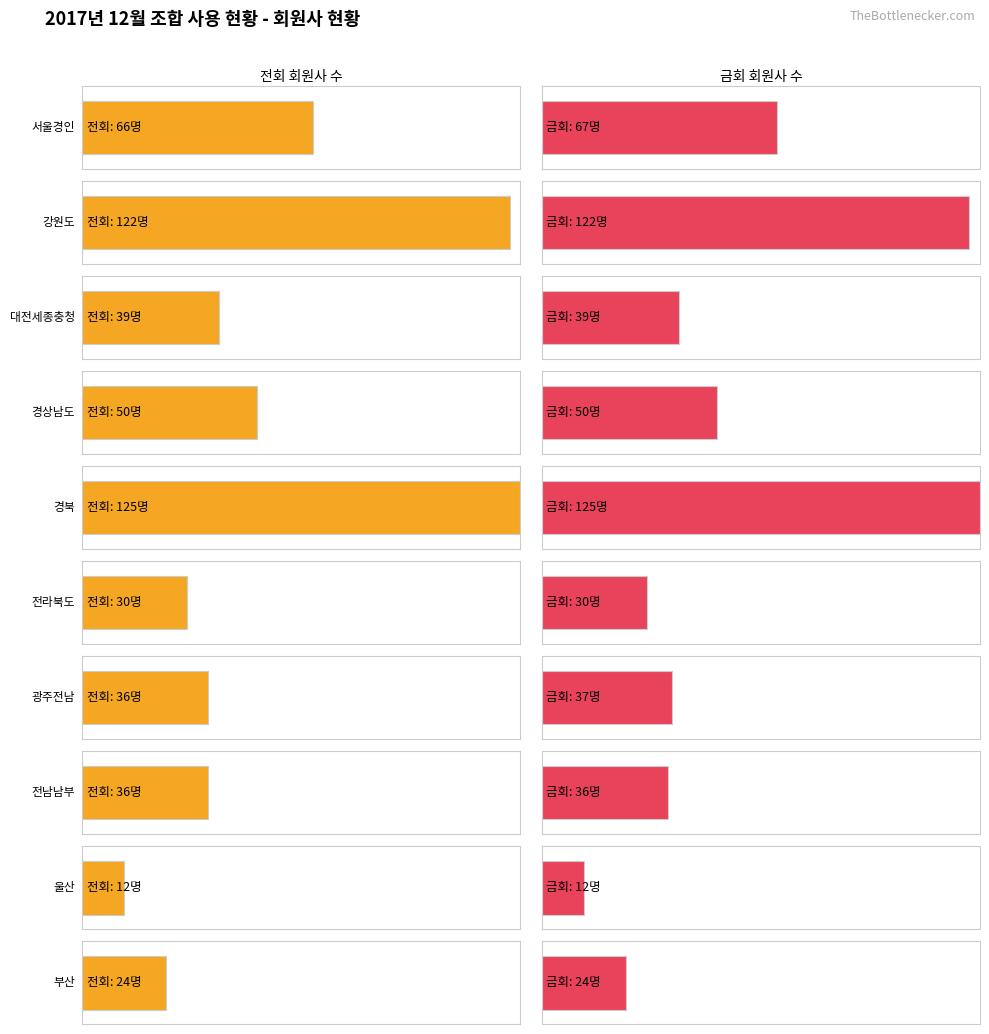

How many bars are there in total?

20